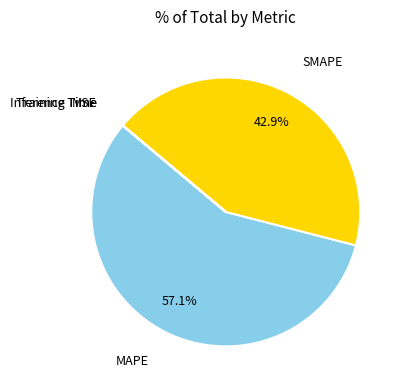

Is there any slice that represents more than half of the pie?

Yes